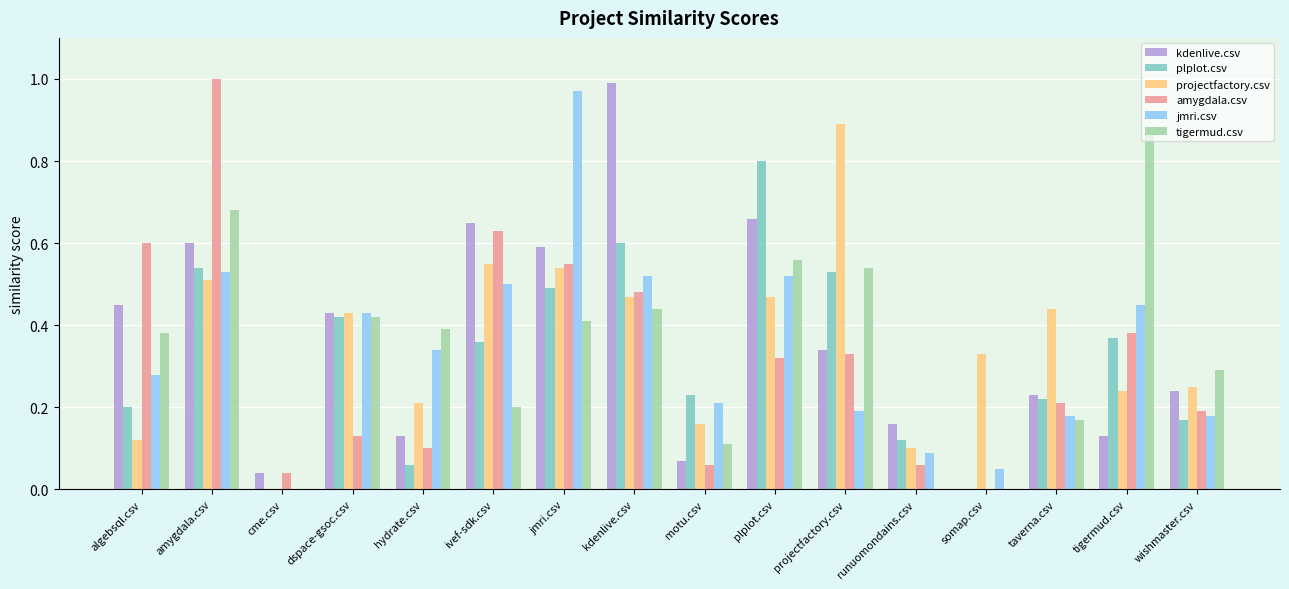

At which label does jmri.csv reach its peak?

jmri.csv